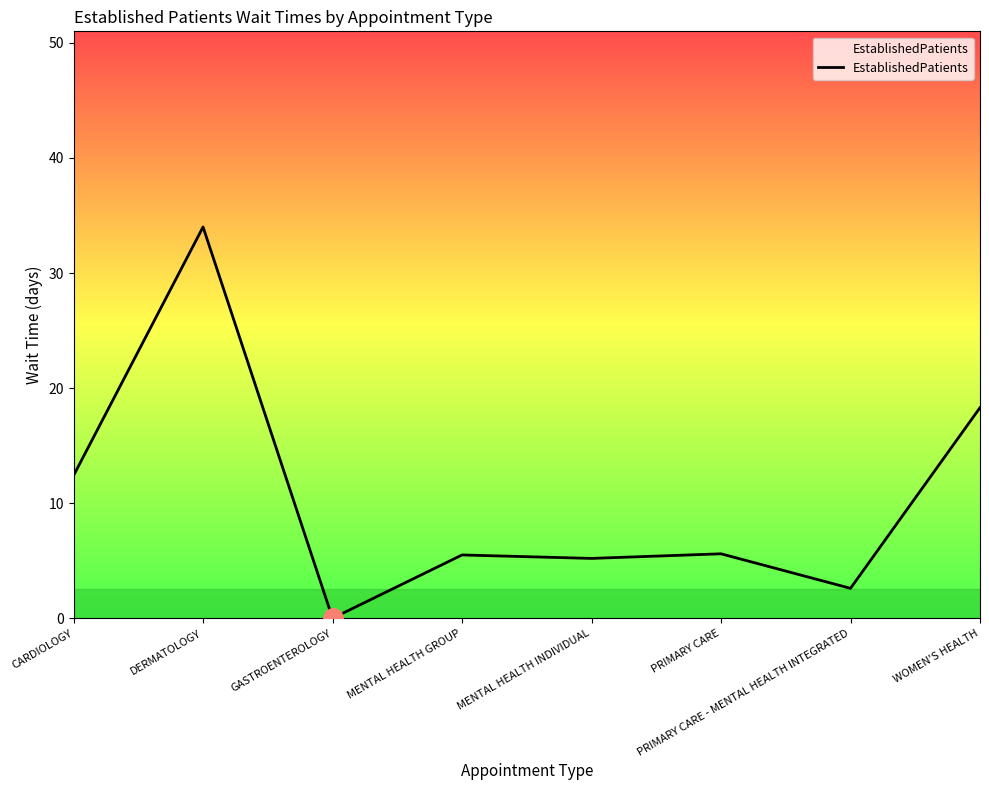

The chart shows a value of 0.0 at GASTROENTEROLOGY. True or false?

True